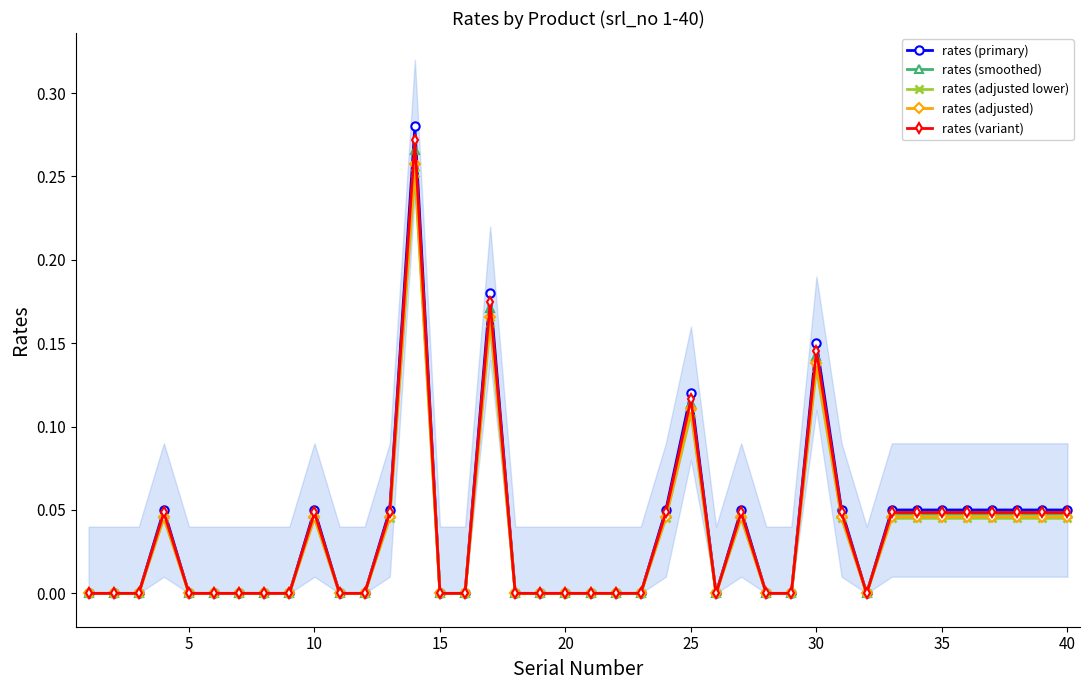

List the series in order of their peak value, lowest first.

rates (adjusted lower), rates (adjusted), rates (smoothed), rates (variant), rates (primary)